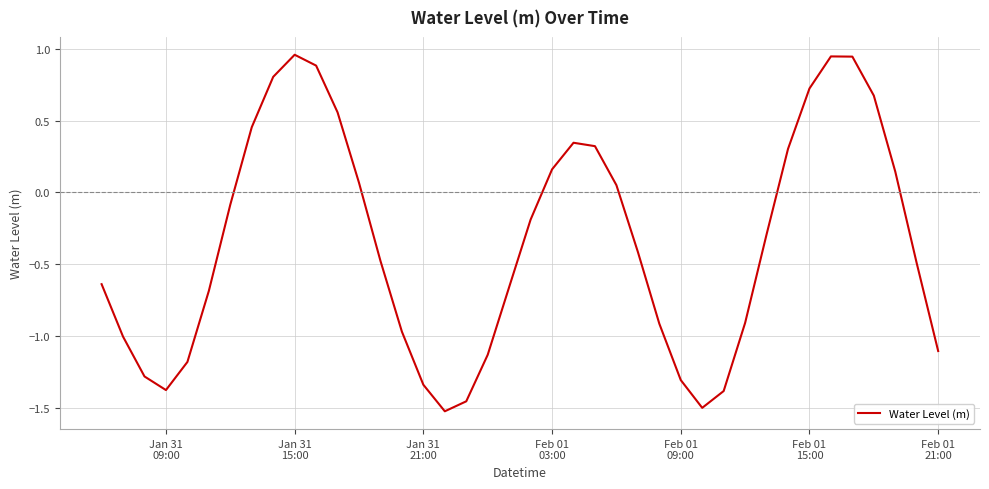

What is the difference between the maximum and minimum values?

2.5